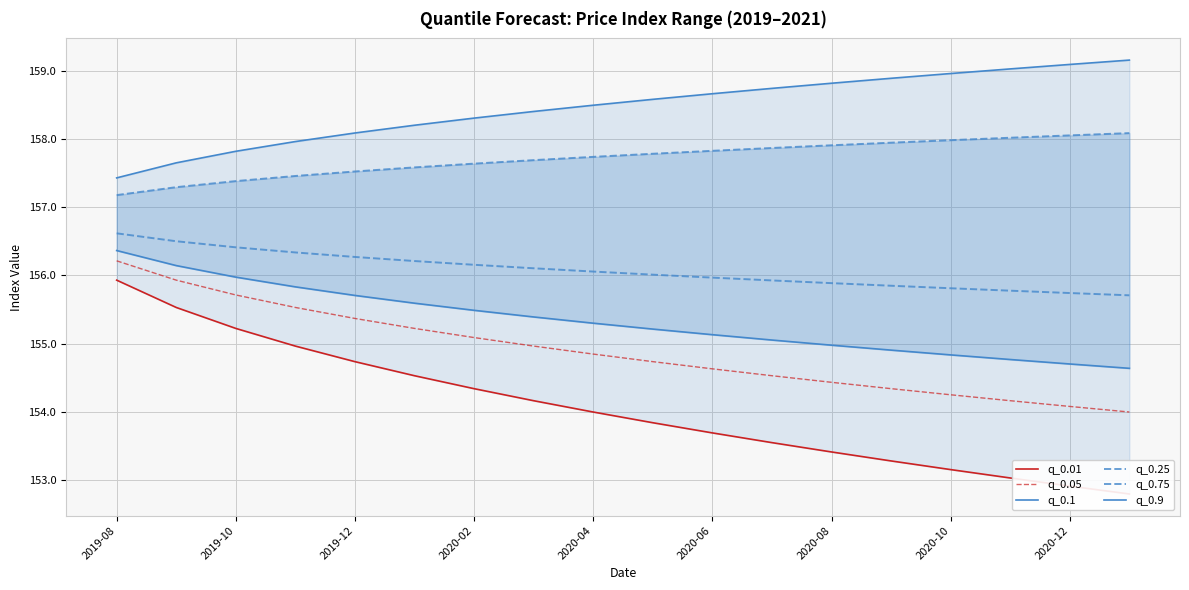

At how many categories does at least one series exceed 158?

14